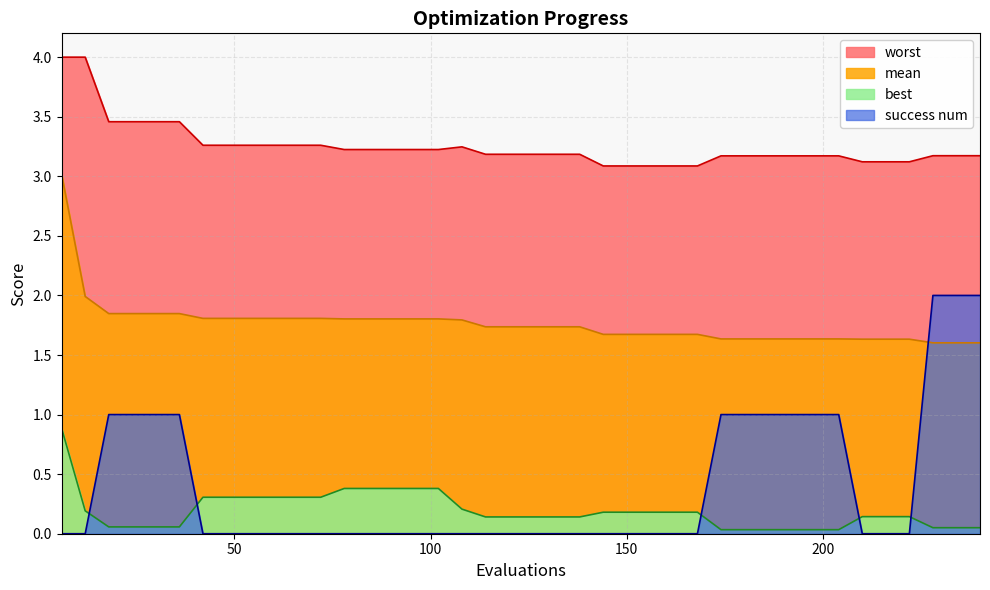

Reading left to right, list all the values displayed in this chart.

mean: 3.0	2.0	1.8	1.8	1.8	1.8	1.8	1.8	1.8	1.8	1.8	1.8	1.8	1.8	1.8	1.8	1.8	1.8	1.7	1.7	1.7	1.7	1.7	1.7	1.7	1.7	1.7	1.7	1.6	1.6	1.6	1.6	1.6	1.6	1.6	1.6	1.6	1.6	1.6	1.6
best: 0.9	0.2	0.1	0.1	0.1	0.1	0.3	0.3	0.3	0.3	0.3	0.3	0.4	0.4	0.4	0.4	0.4	0.2	0.1	0.1	0.1	0.1	0.1	0.2	0.2	0.2	0.2	0.2	0.0	0.0	0.0	0.0	0.0	0.0	0.1	0.1	0.1	0.1	0.1	0.1
worst: 4.0	4.0	3.5	3.5	3.5	3.5	3.3	3.3	3.3	3.3	3.3	3.3	3.2	3.2	3.2	3.2	3.2	3.2	3.2	3.2	3.2	3.2	3.2	3.1	3.1	3.1	3.1	3.1	3.2	3.2	3.2	3.2	3.2	3.2	3.1	3.1	3.1	3.2	3.2	3.2
success_num: 0.0	0.0	1.0	1.0	1.0	1.0	0.0	0.0	0.0	0.0	0.0	0.0	0.0	0.0	0.0	0.0	0.0	0.0	0.0	0.0	0.0	0.0	0.0	0.0	0.0	0.0	0.0	0.0	1.0	1.0	1.0	1.0	1.0	1.0	0.0	0.0	0.0	2.0	2.0	2.0